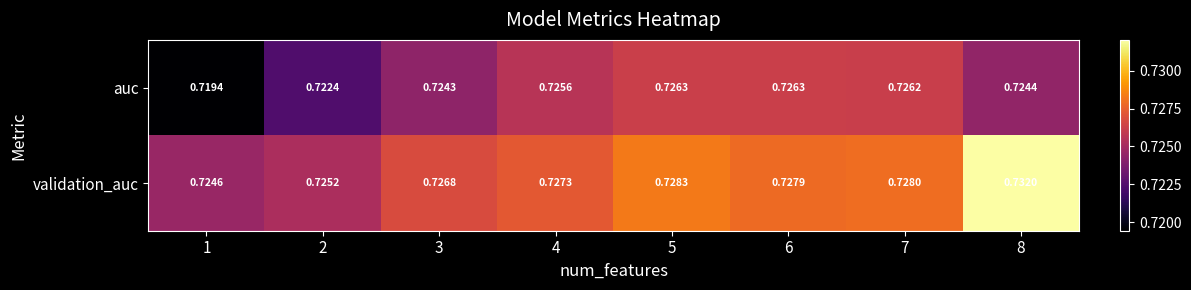

Rank the series by their maximum value, from highest to lowest.

validation_auc, auc